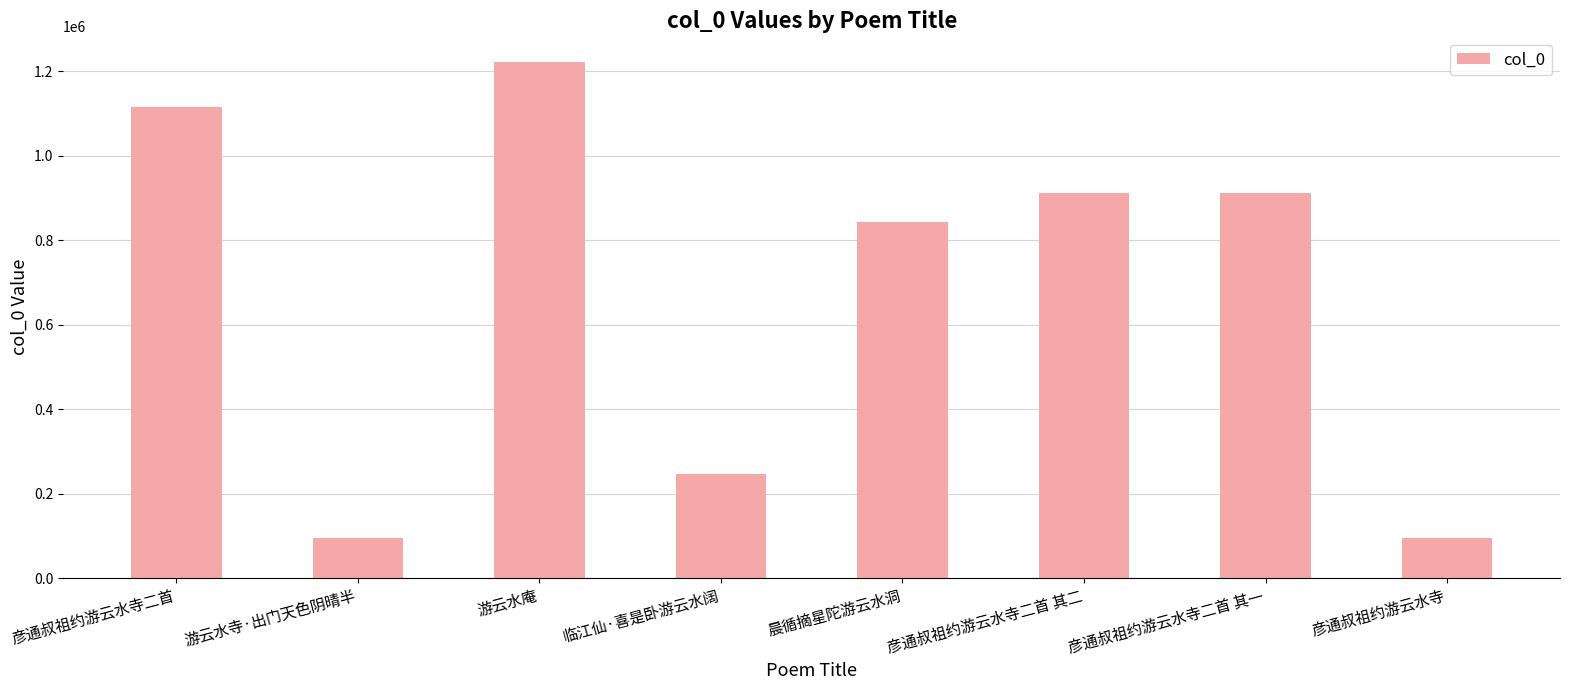

What position from the left is 彦通叔祖约游云水寺二首?

1